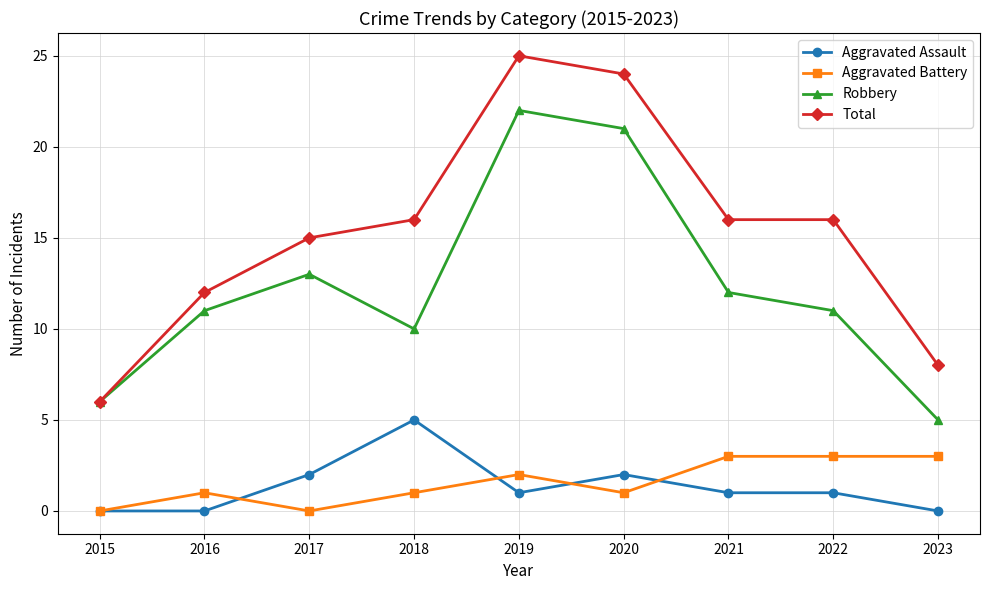

What is the highest value of the Aggravated Battery series?

3